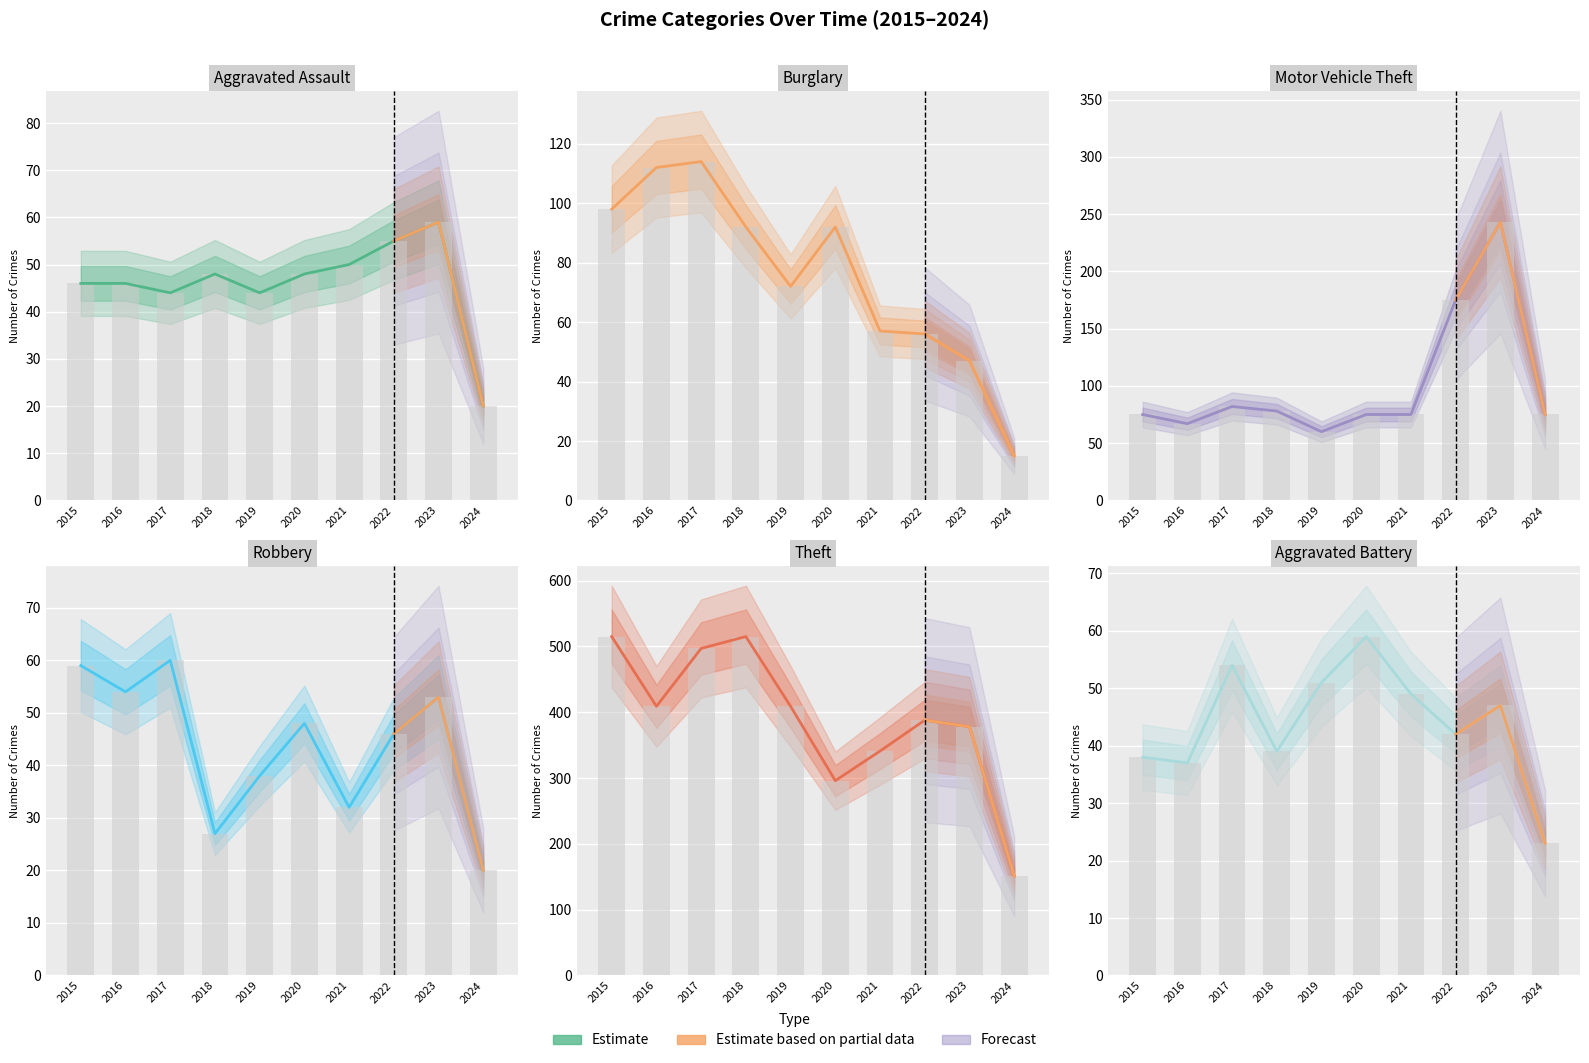

Which series changed the most between 2015 and 2018?

Robbery